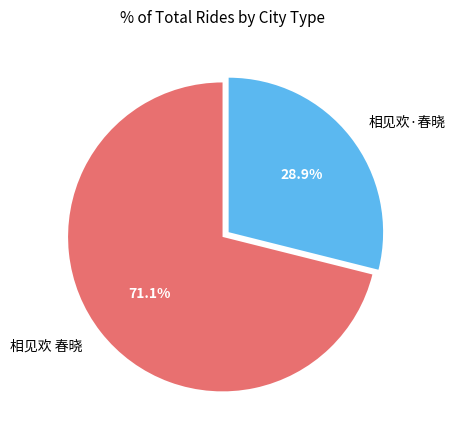

To the nearest percent, what is the combined percentage of 相见欢·春晓 and 相见欢 春晓?

100%